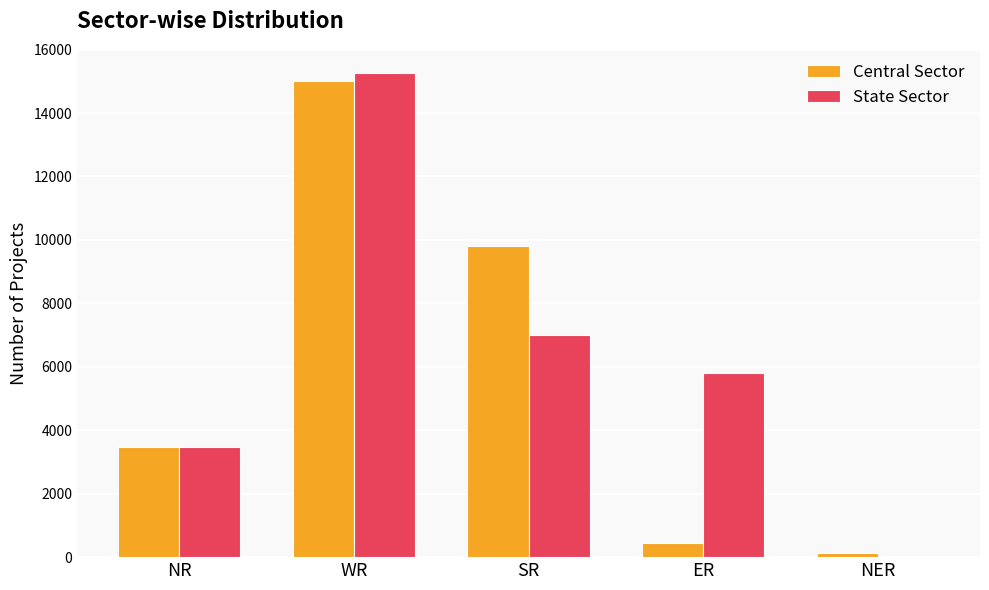

The State Sector series shows 15260 at WR. True or false?

True